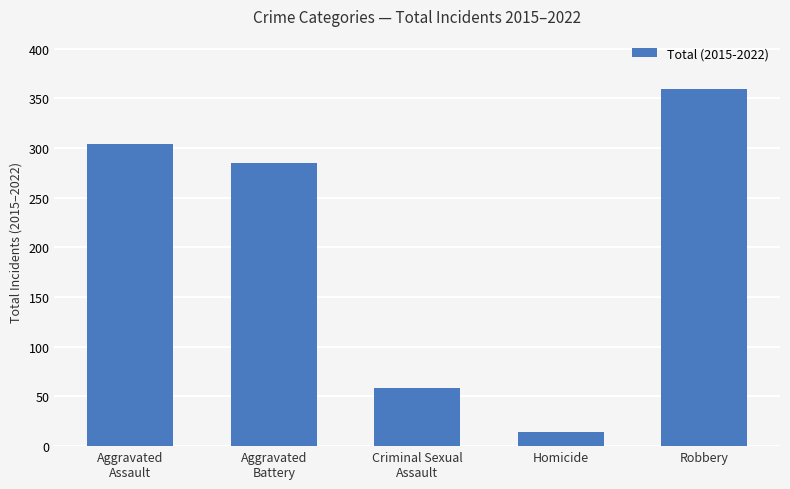

What is the change in value from Criminal Sexual
Assault to Robbery?

+300